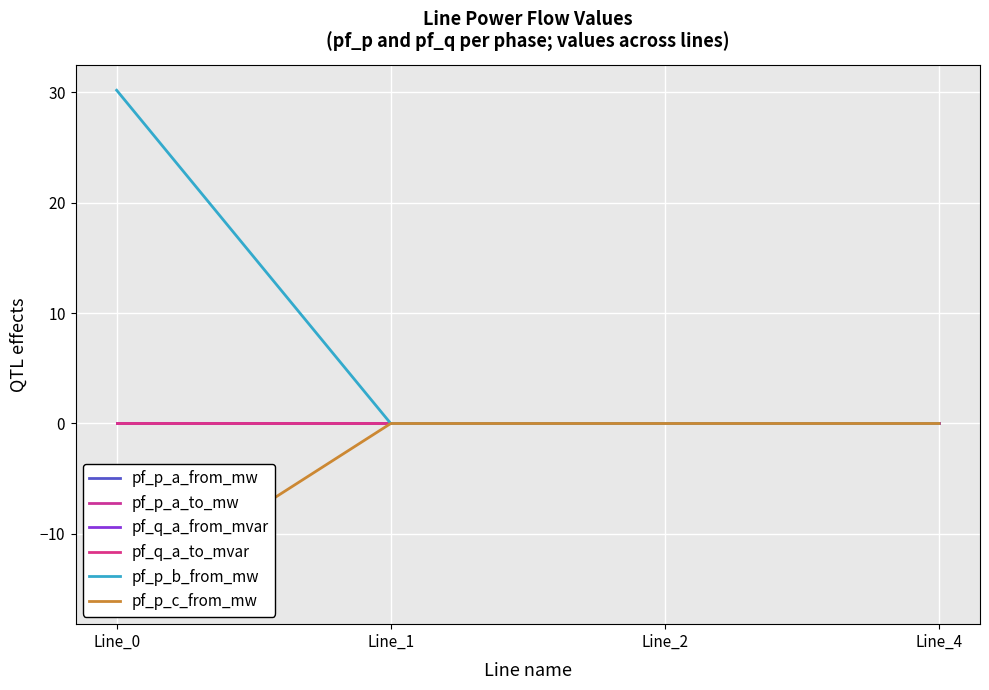

Where do pf_p_a_to_mw and pf_p_c_from_mw first cross each other?

Line_0 and Line_1